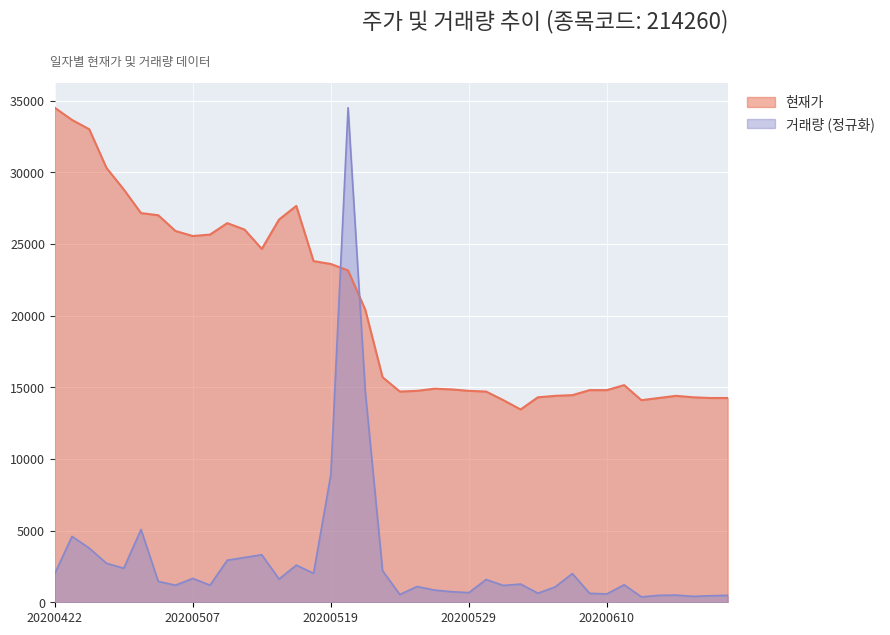

How many lines are shown in the chart?

2